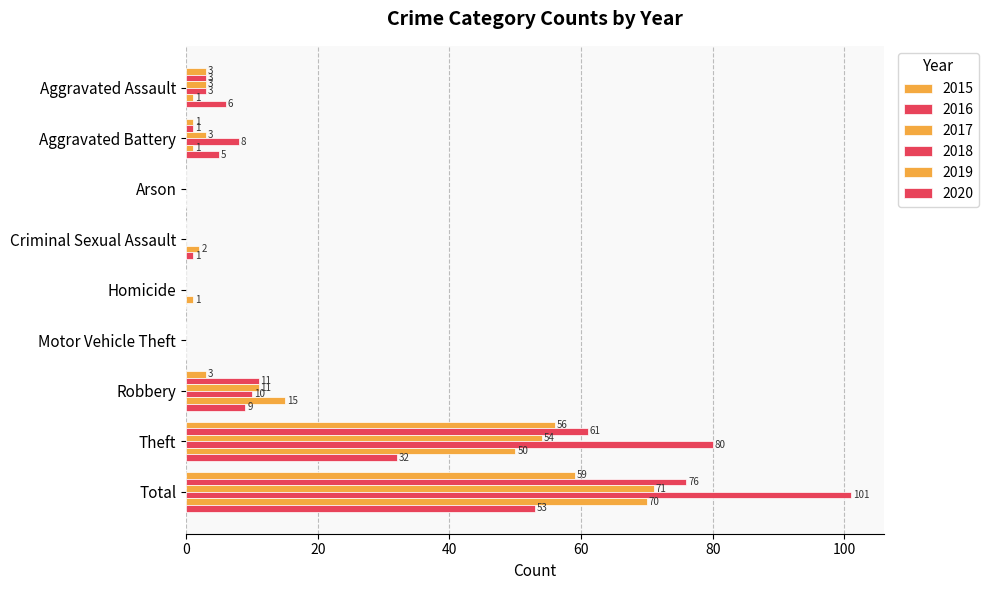

At which label does 2015 reach its minimum?

Arson